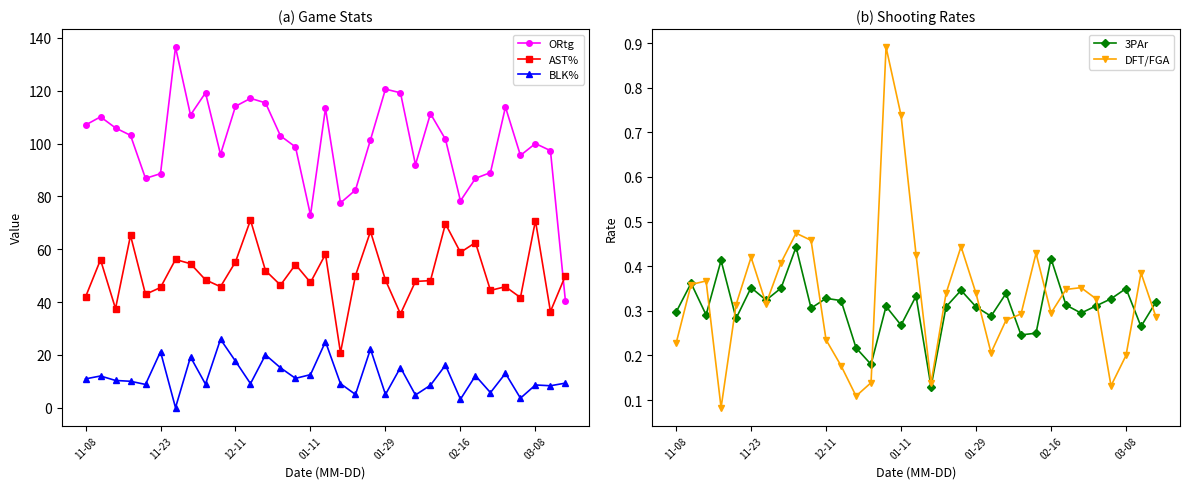

Is it true that AST% equals 69.6 at 24?

True